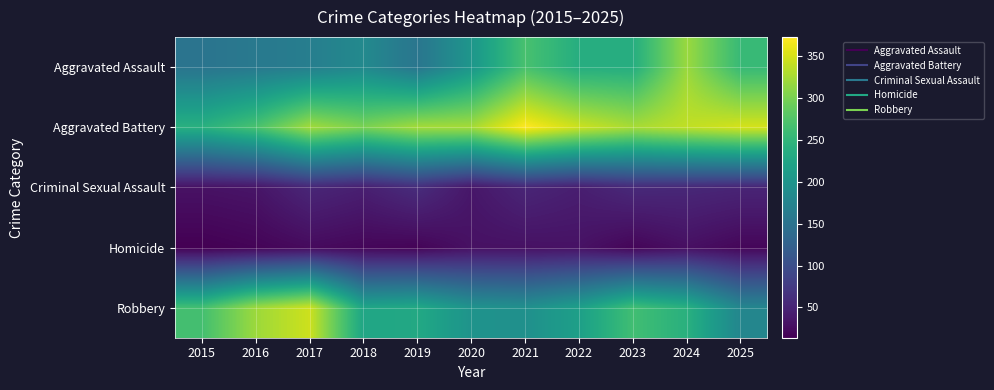

Reading left to right, transcribe all the data shown in this chart.

Aggravated Assault: 2015=152	2016=159	2017=167	2018=183	2019=154	2020=202	2021=268	2022=237	2023=237	2024=318	2025=255
Aggravated Battery: 2015=241	2016=269	2017=322	2018=300	2019=323	2020=324	2021=372	2022=344	2023=325	2024=338	2025=349
Criminal Sexual Assault: 2015=31	2016=34	2017=53	2018=45	2019=60	2020=36	2021=52	2022=44	2023=56	2024=54	2025=51
Homicide: 2015=14	2016=18	2017=24	2018=20	2019=18	2020=30	2021=30	2022=31	2023=19	2024=29	2025=20
Robbery: 2015=265	2016=319	2017=345	2018=225	2019=230	2020=198	2021=193	2022=216	2023=263	2024=241	2025=178